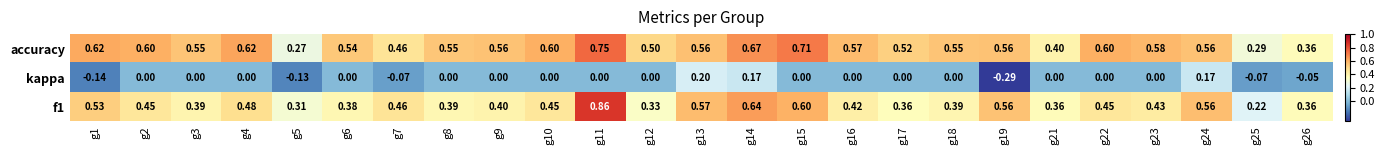

Which series has the largest total across all categories?

accuracy